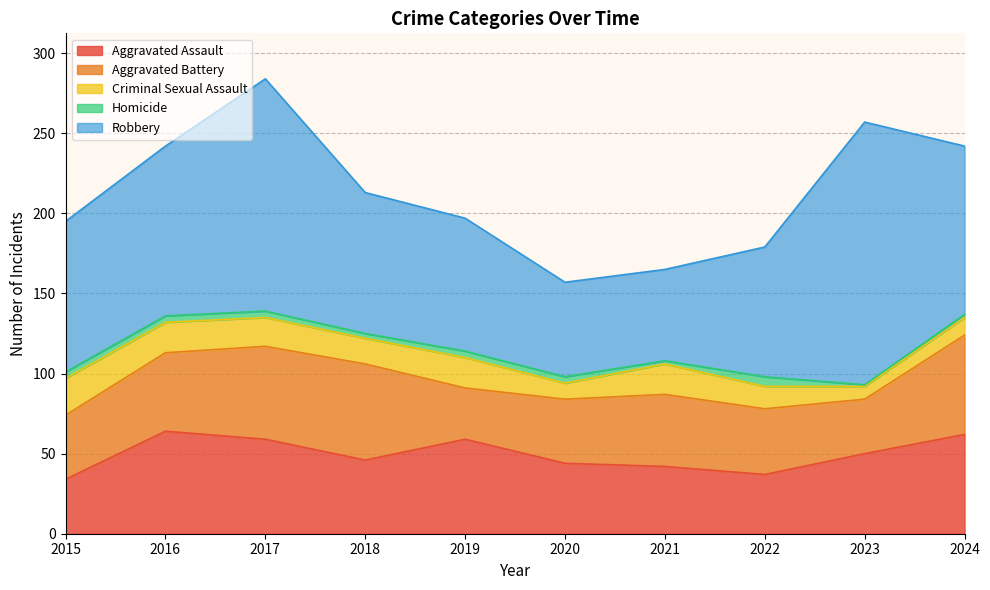

Where is Aggravated Battery nearest to the value 47?

2016